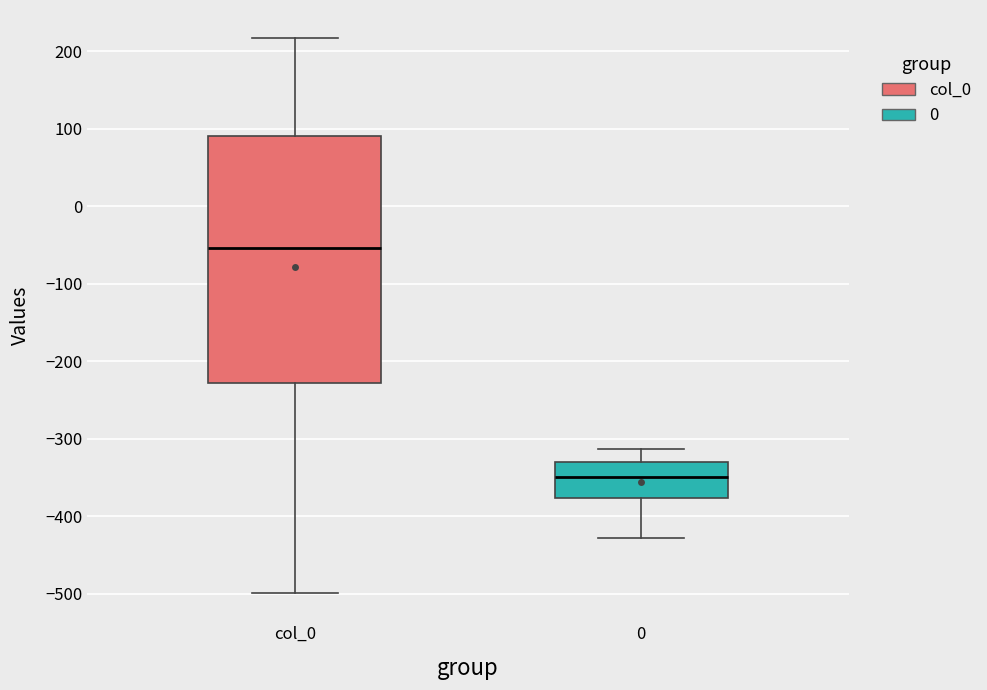

Reading left to right, transcribe this box plot: for each box, give where its median line is, the range the box spans, and where its two whiskers end, as read against the y-axis. The values are not printed on the chart, so give them approximately, as read against the axis.

col_0: median -50, box -230 to 90, whiskers -500 to 220
0: median -350, box -380 to -330, whiskers -430 to -310